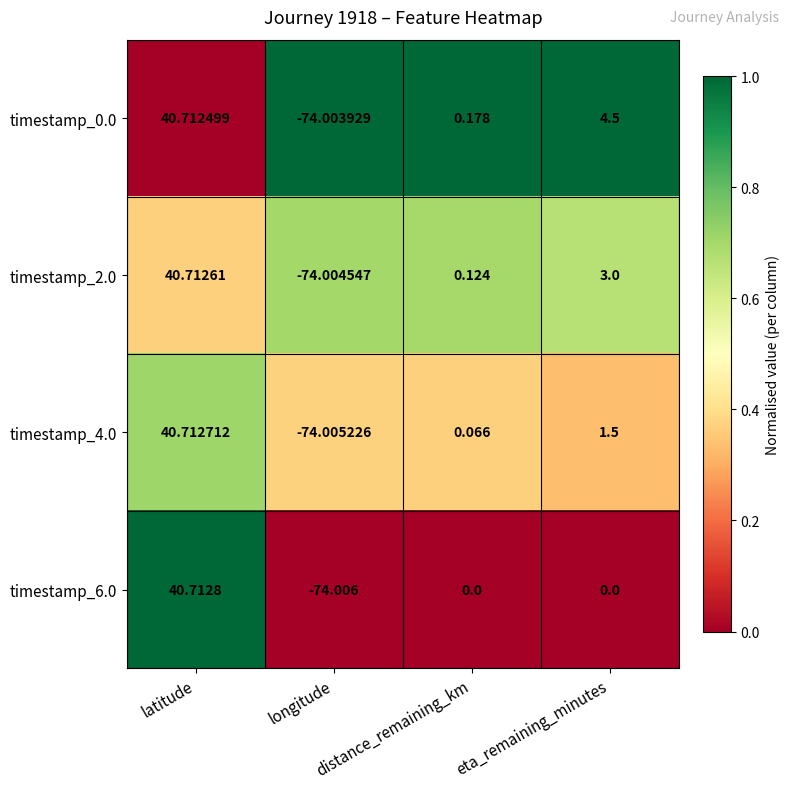

At which category is the sum across all series the highest?

latitude